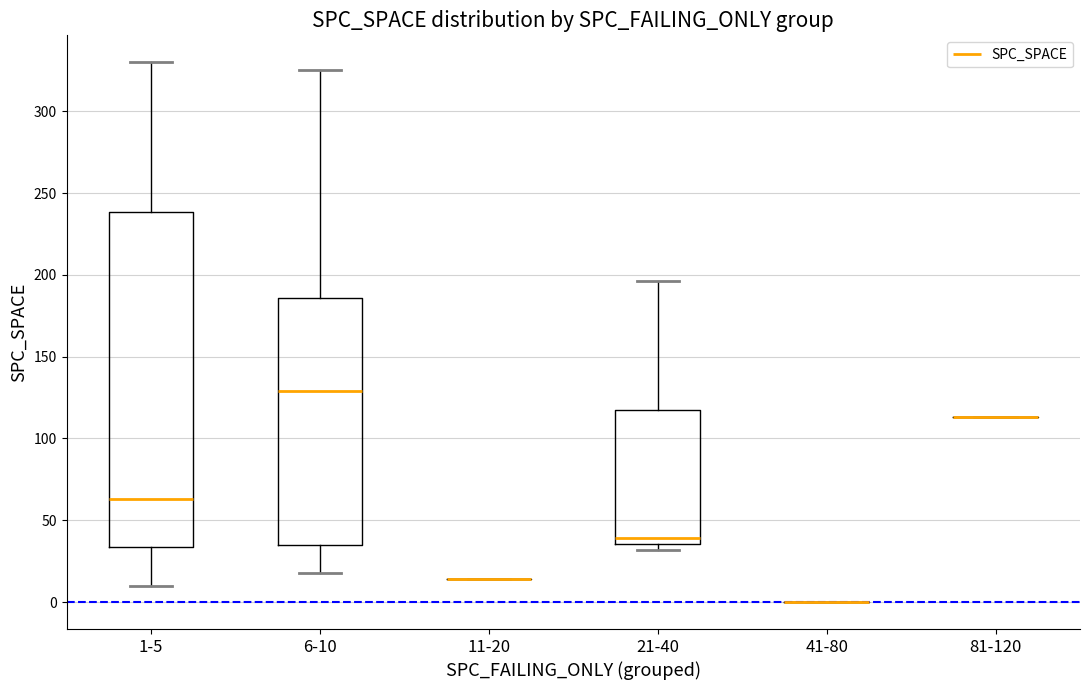

Comparing the boxes themselves (not the whiskers), which one is the tallest?

1-5